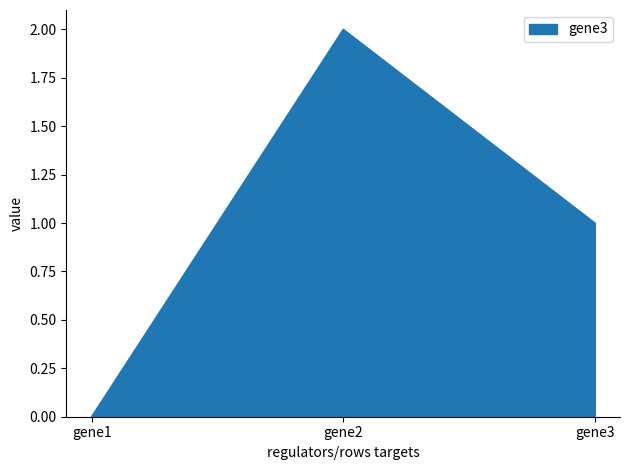

Between gene1 and gene2, which is larger?

gene2